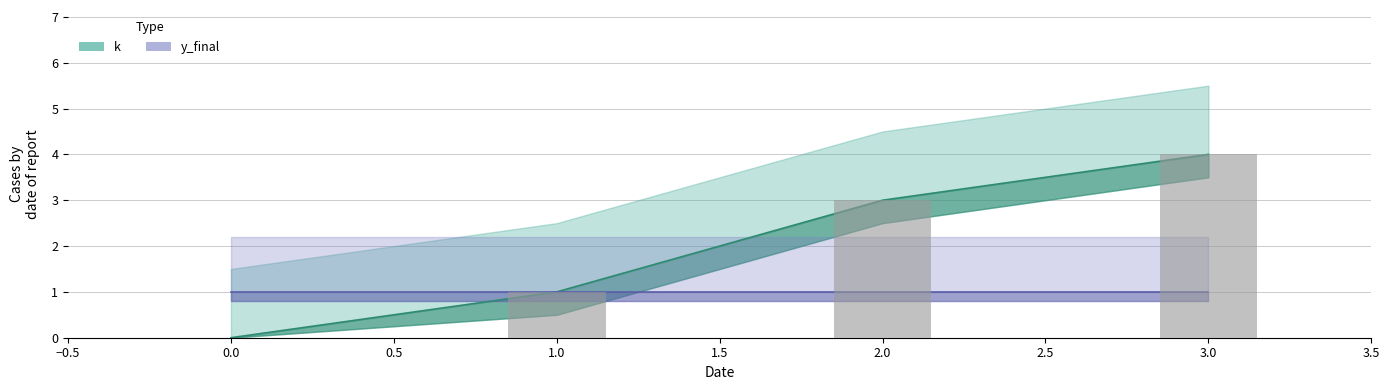

Does the chart contain any negative values?

No